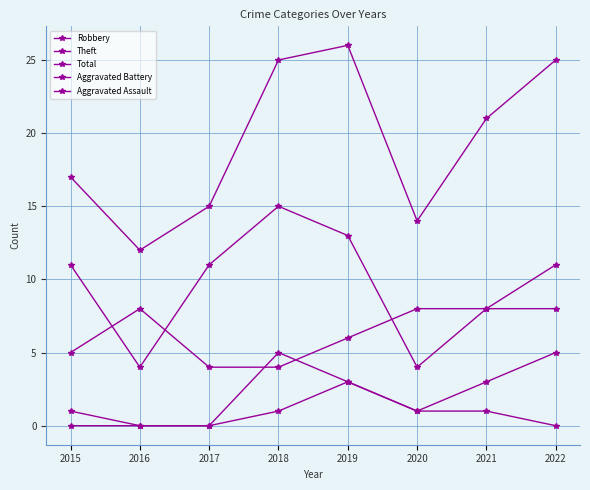

Where does the Total series first go above 21?

2018